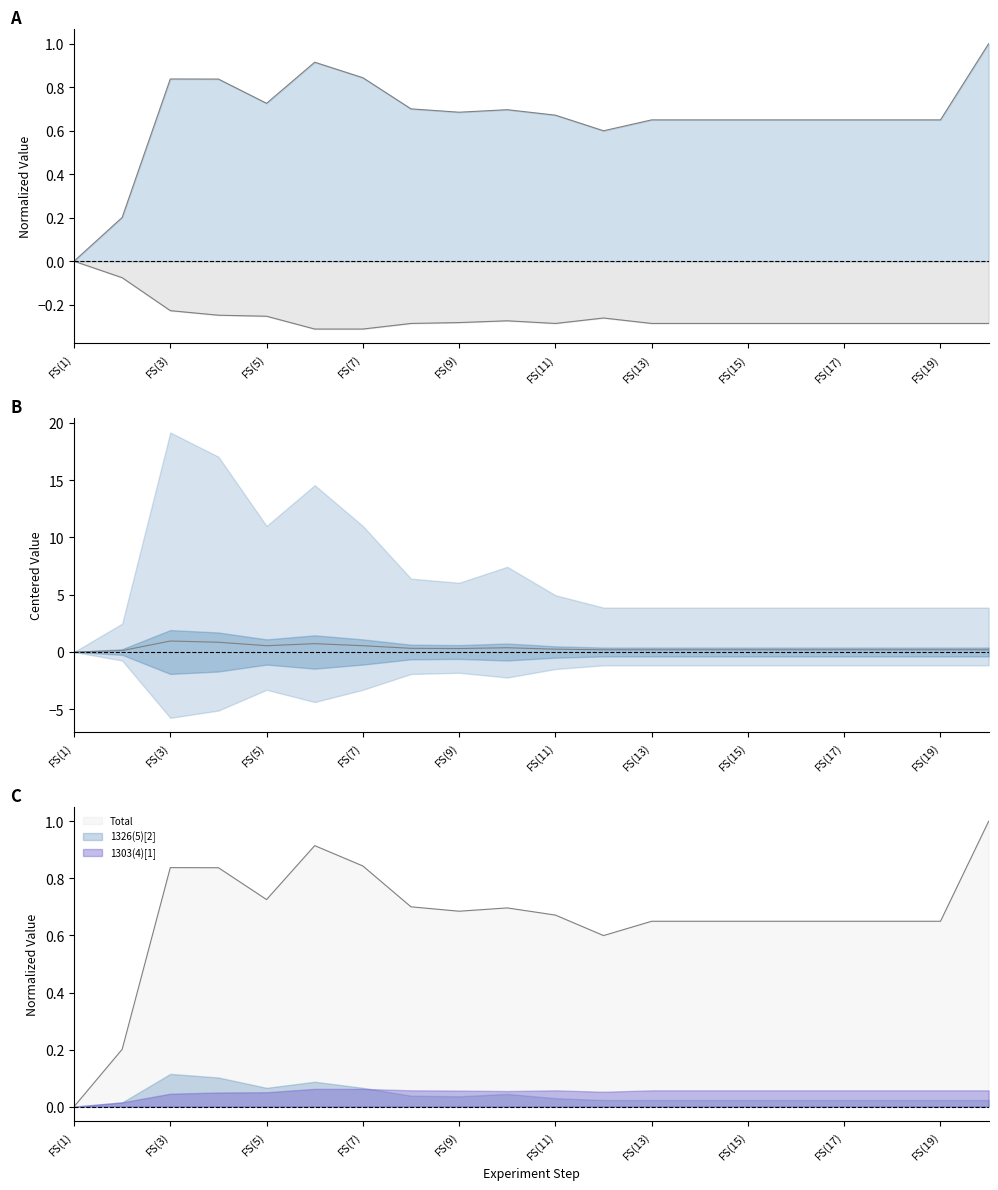

How many interior local peaks does the 1326(5)[2] series have?

3